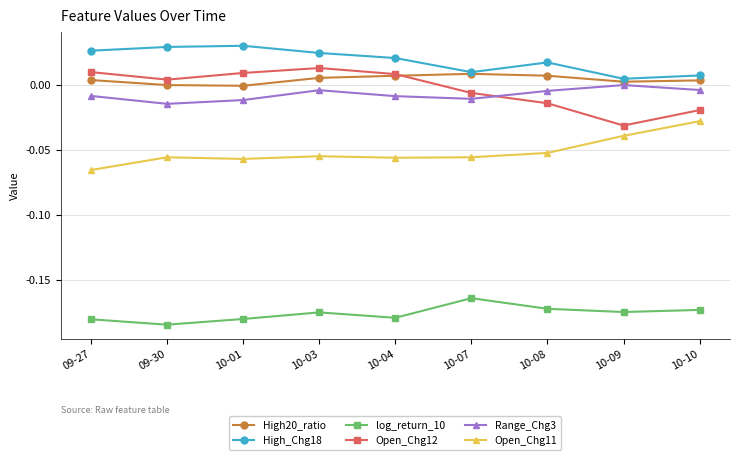

Which series has the widest spread of values?

Open_Chg12